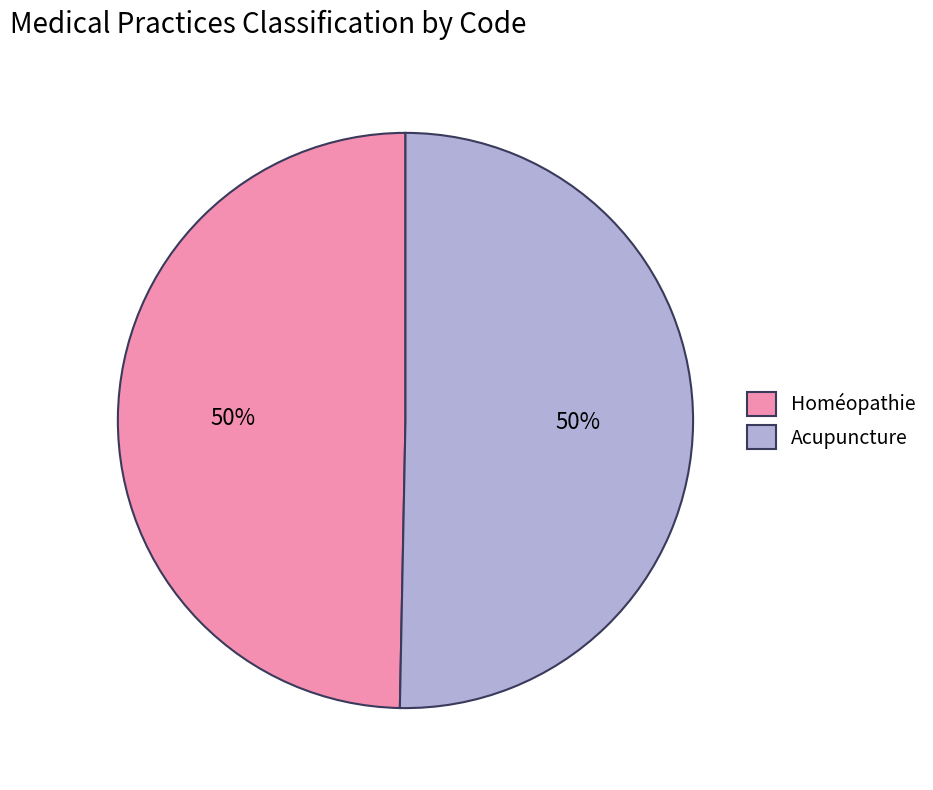

To the nearest percent, what is the average slice percentage?

50%